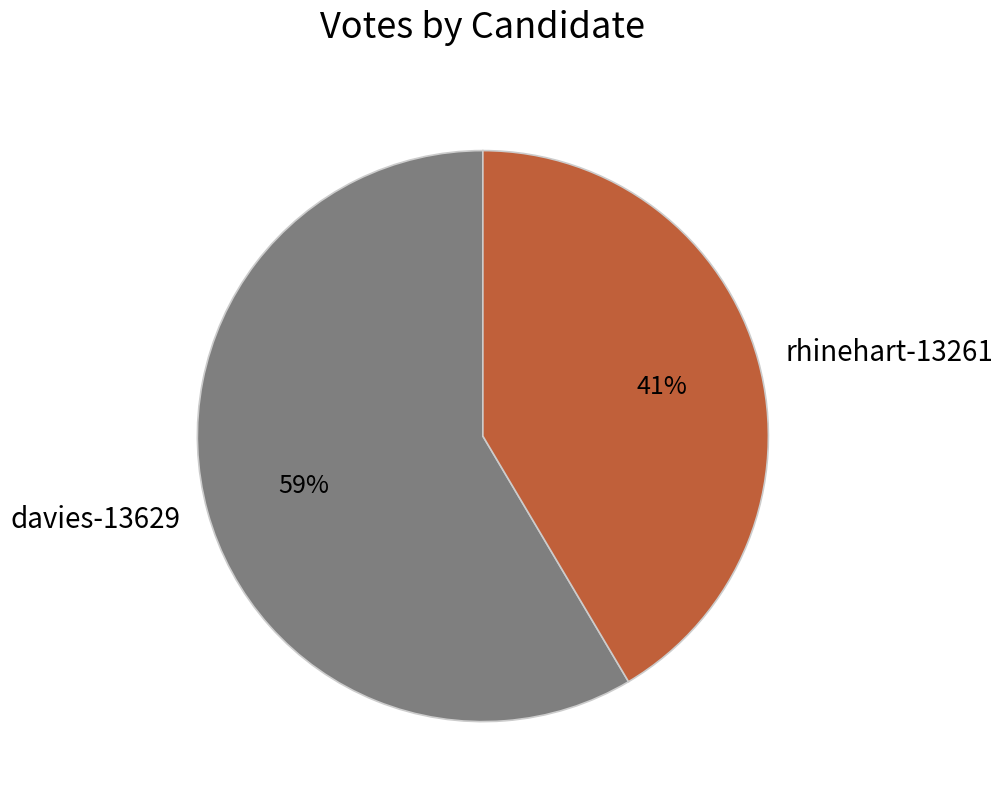

Do rhinehart-13261 and davies-13629 together represent more than half of the pie?

Yes